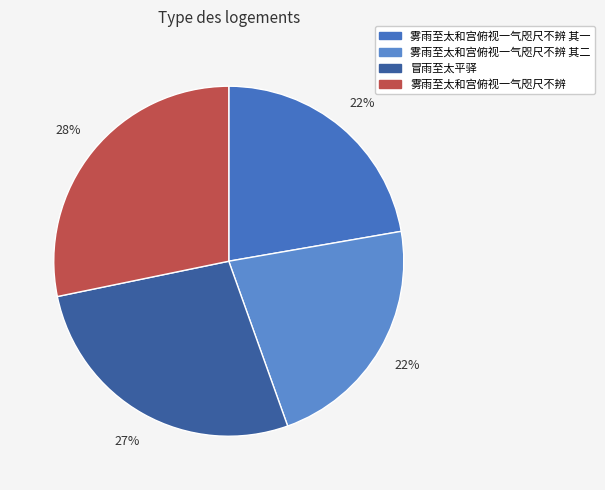

How many slices are in this pie chart?

4